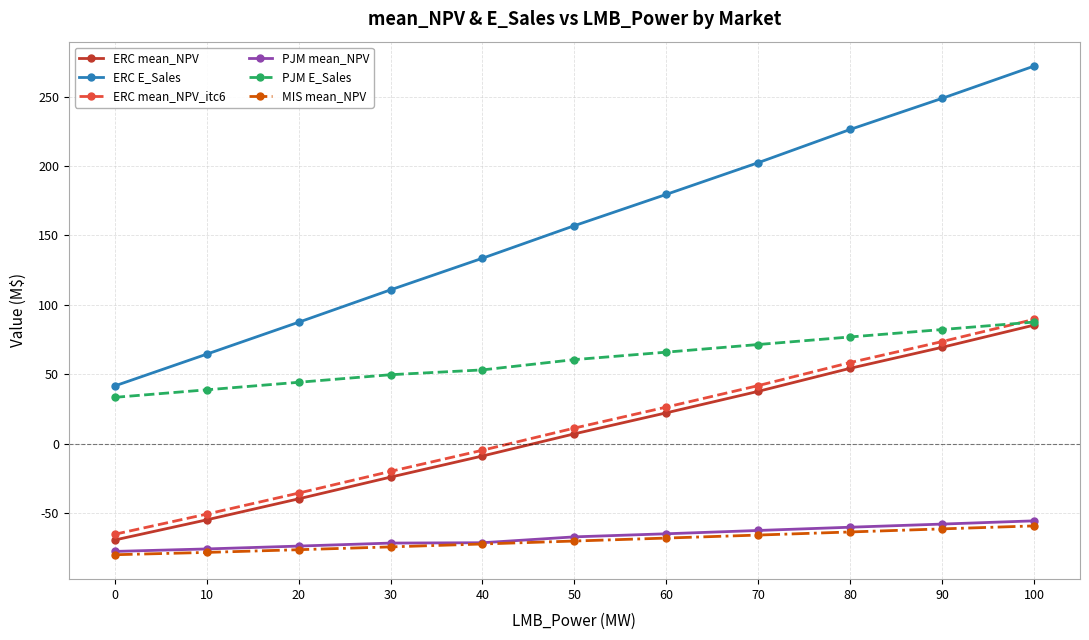

Which category has the highest value in the ERC mean_NPV series?

100